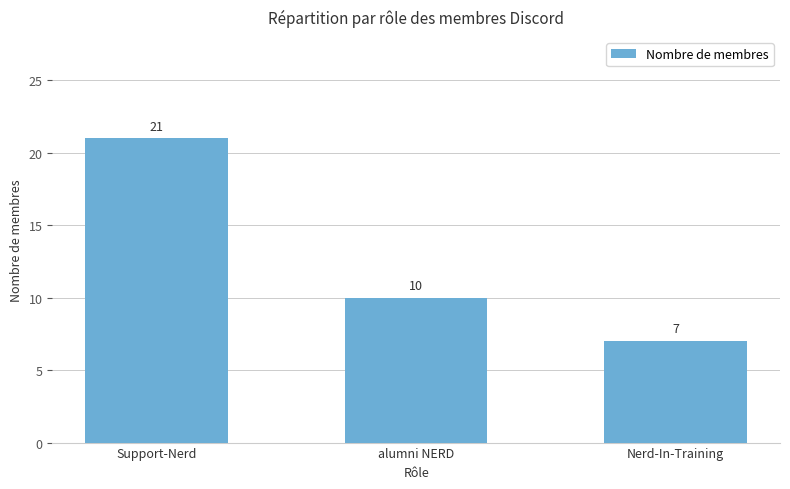

Is it true that the value at Support-Nerd is 9?

False